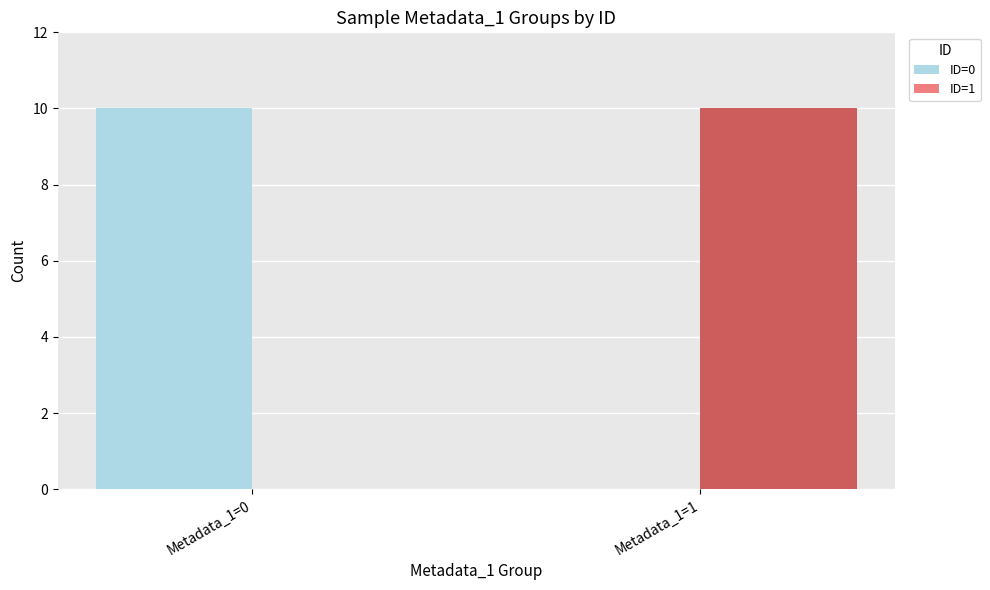

The ID=1 series shows 10 at Metadata_1=1. True or false?

True